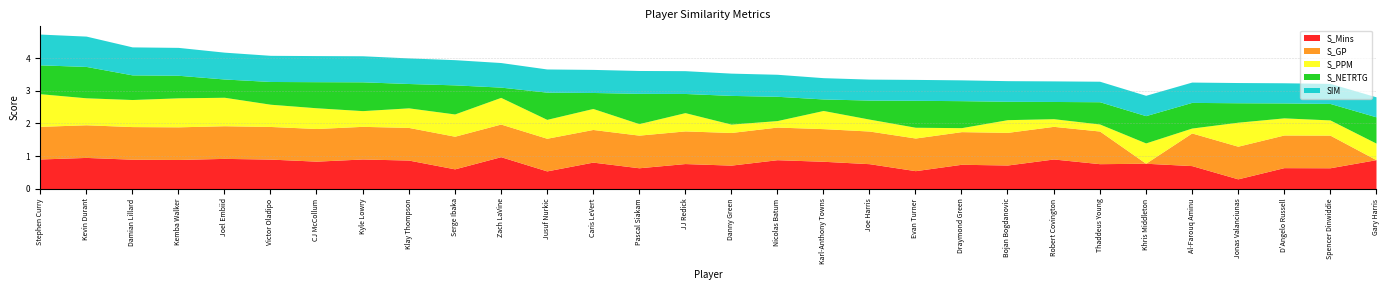

Where is the first local maximum for S_NETRTG?

Kevin Durant